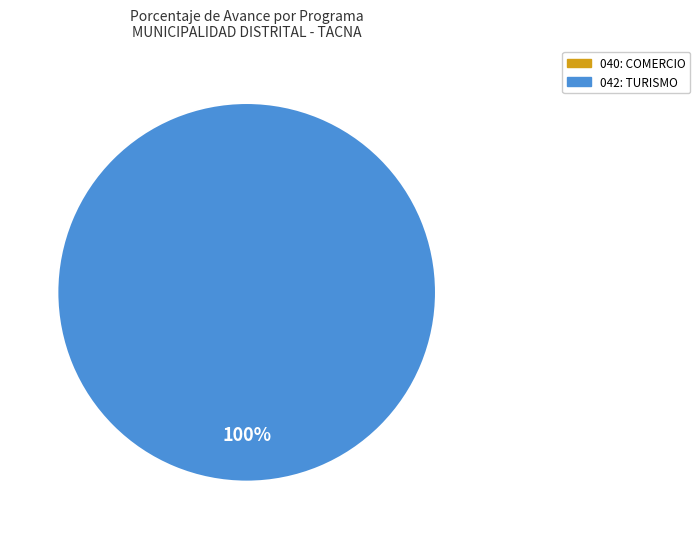

Is the sum of 042: TURISMO and 040: COMERCIO greater than half?

Yes